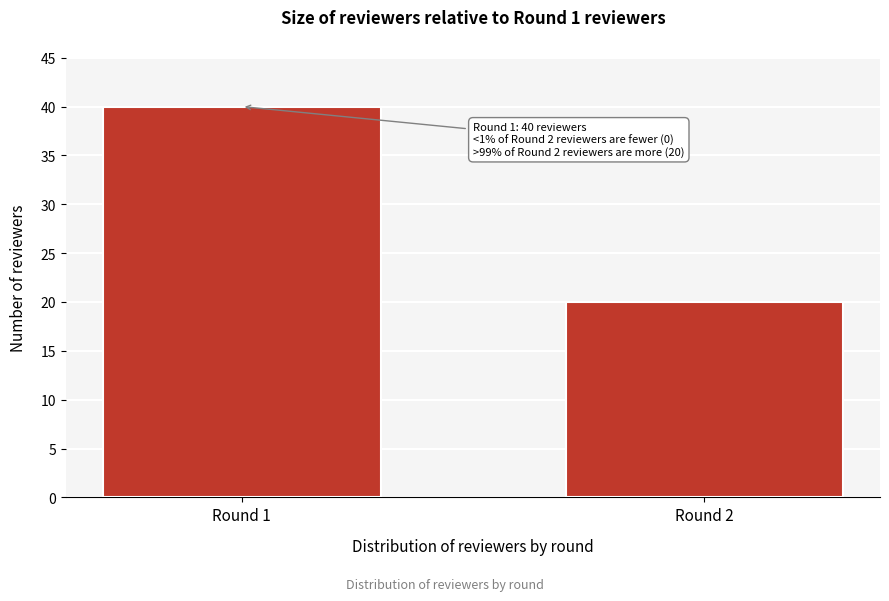

Reading left to right, transcribe all the data shown in this chart.

Round 1=40	Round 2=20